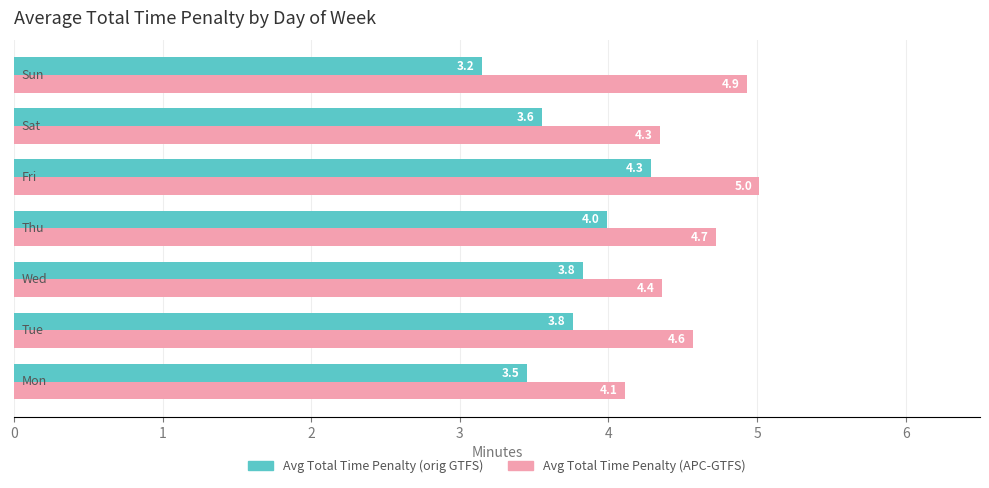

Which series has the largest total across all categories?

Avg Total Time Penalty (APC-GTFS)